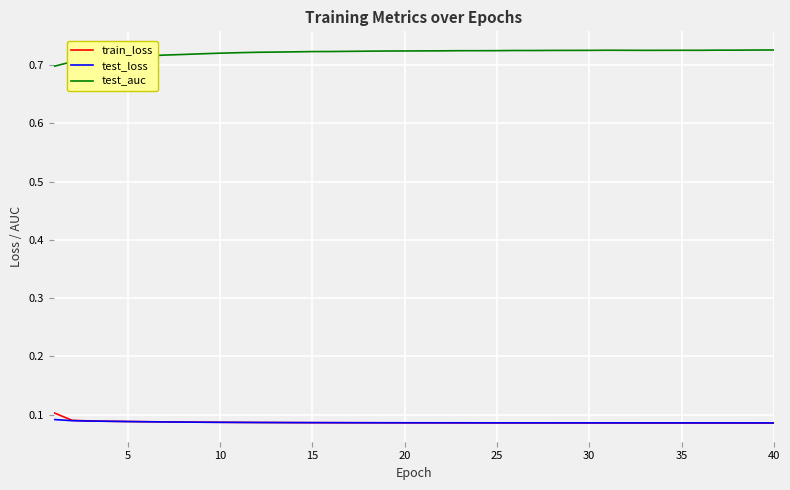

True or false: test_loss and test_auc intersect in this chart.

False